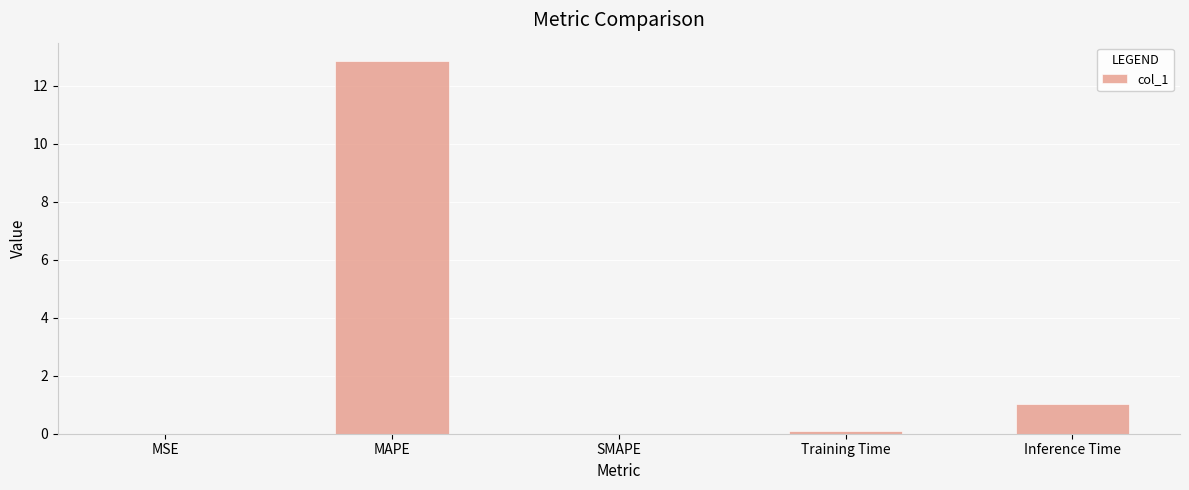

How many data points does each series have?

5